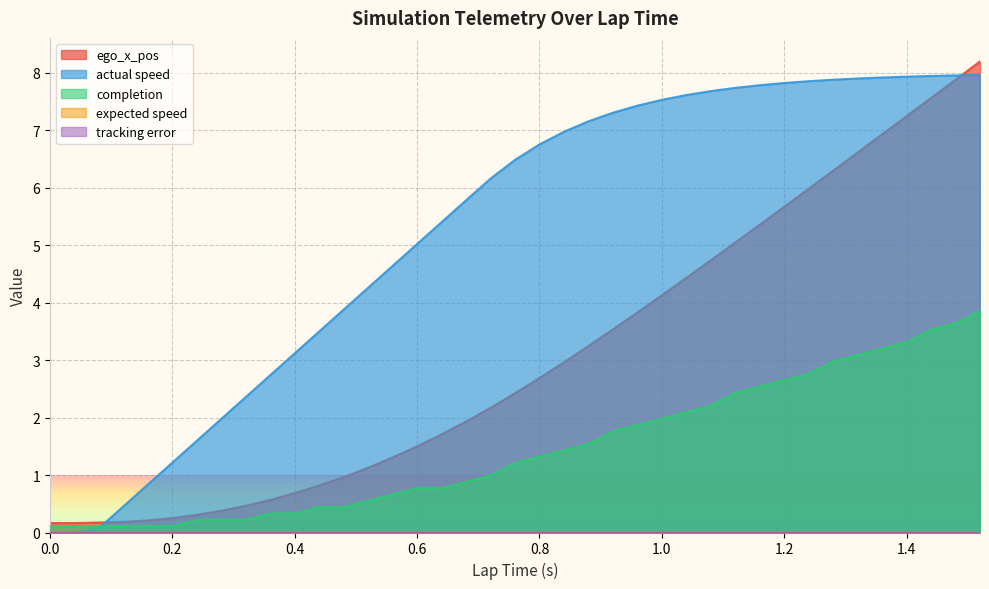

True or false: ego_x_pos and completion intersect in this chart.

False